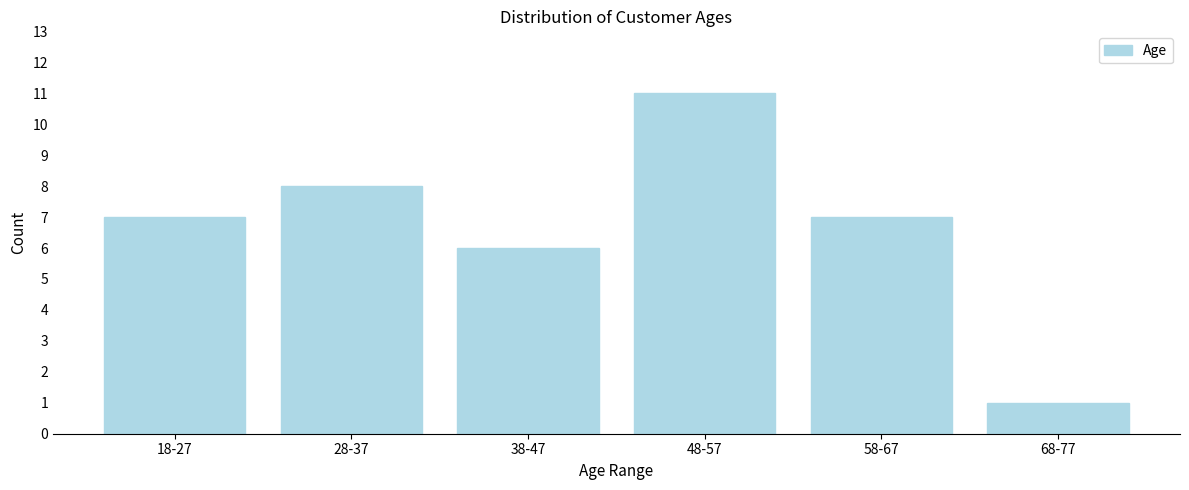

Reading left to right, list all the values displayed in this chart.

18-27=7	28-37=8	38-47=6	48-57=11	58-67=7	68-77=1